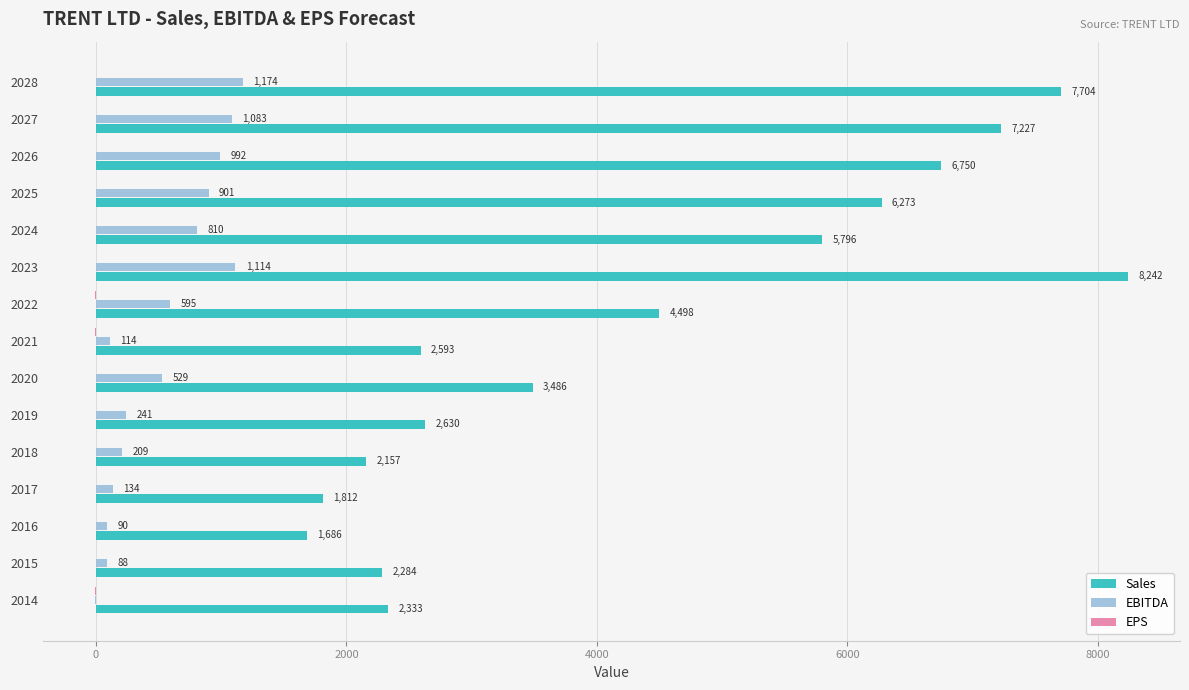

What is the approximate value of EBITDA at 2018?

208.5